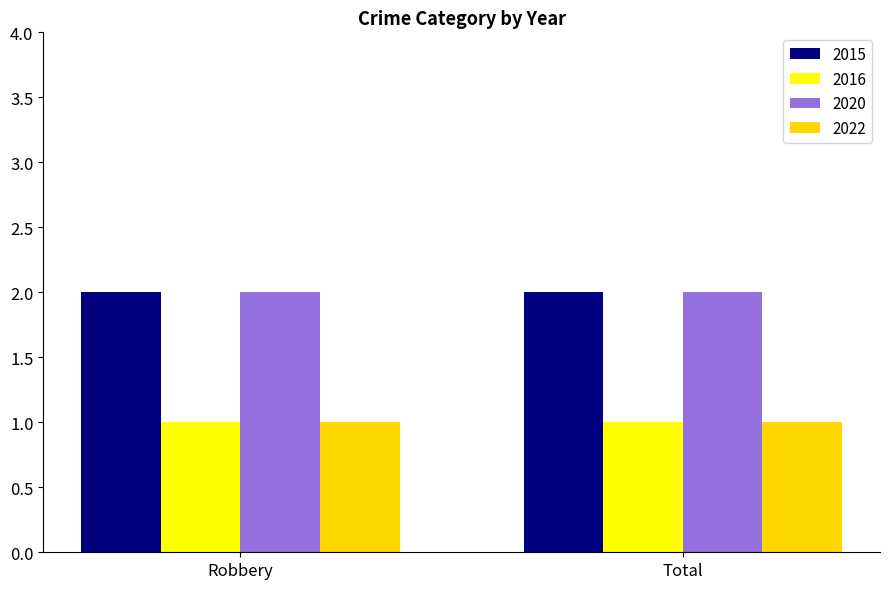

What is the sum of the 2020 values at Total and Robbery?

4